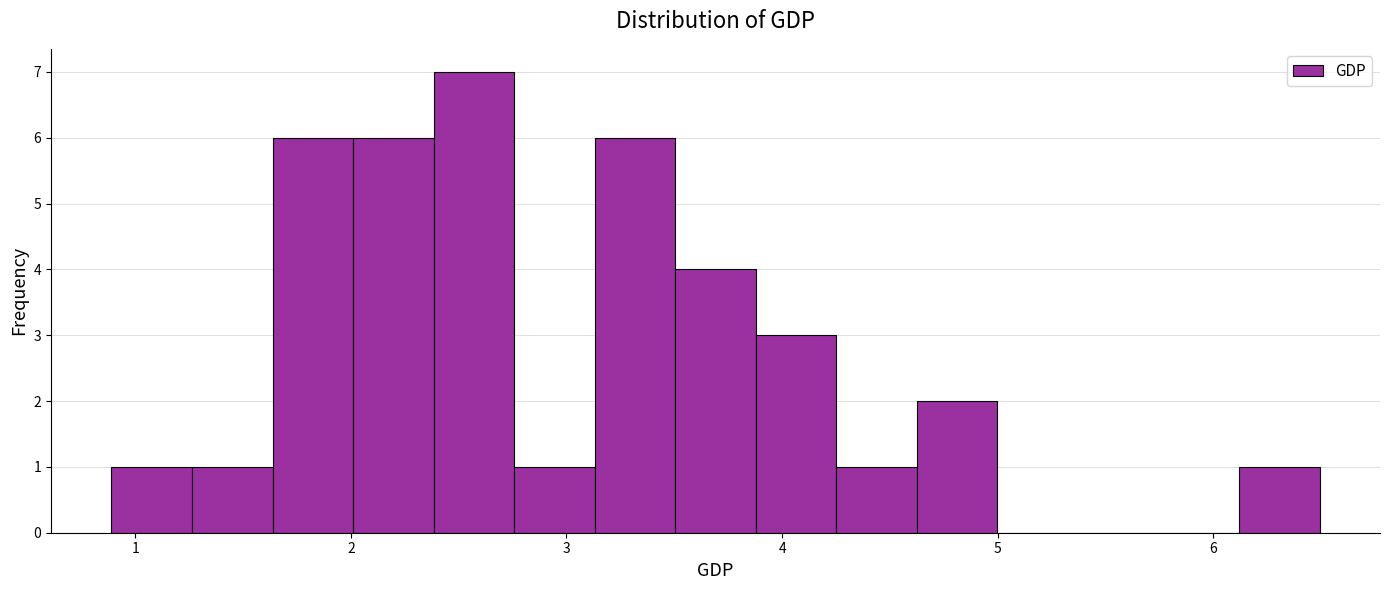

Around what value on the x-axis is the tallest bar? Give the approximate position of its centre, as read against the axis.

2.6